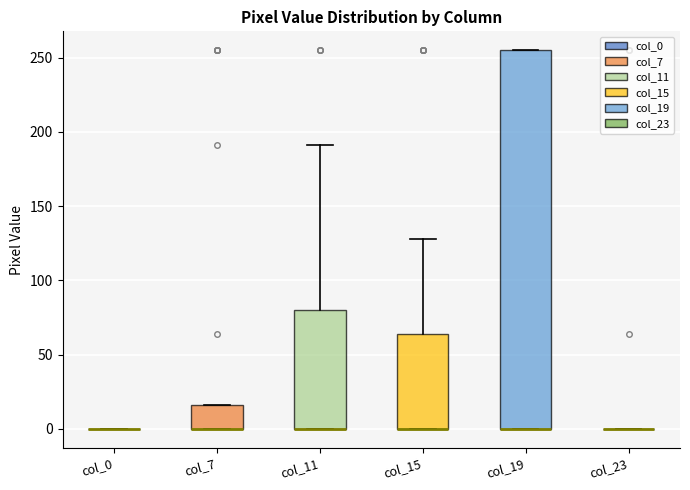

Comparing the boxes themselves (not the whiskers), which one is the tallest?

col_19